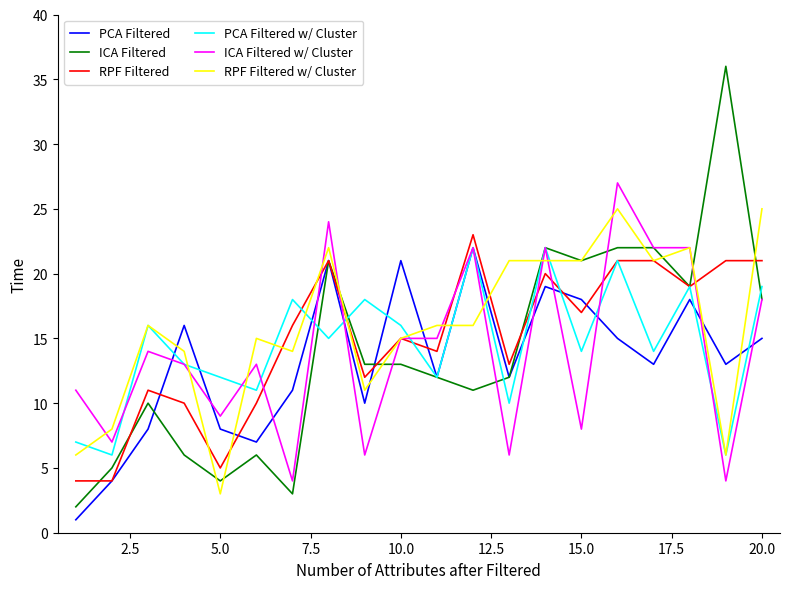

Which series has the largest range (max minus min)?

ICA Filtered